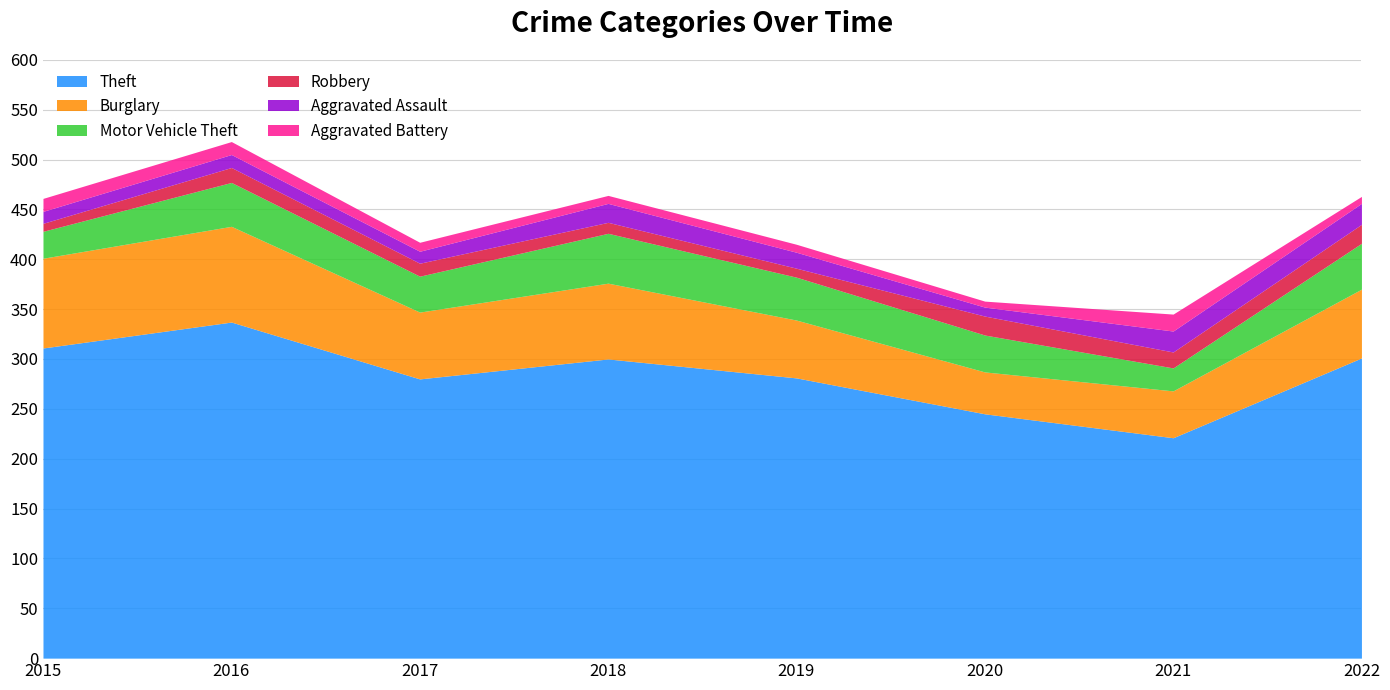

At how many categories does at least one series exceed 137?

8